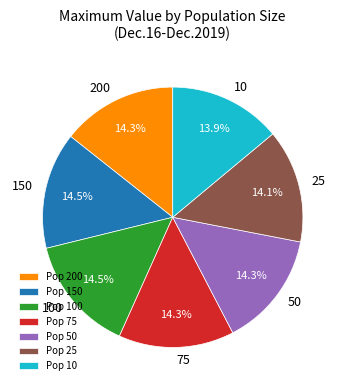

Count the number of slices in the pie.

7